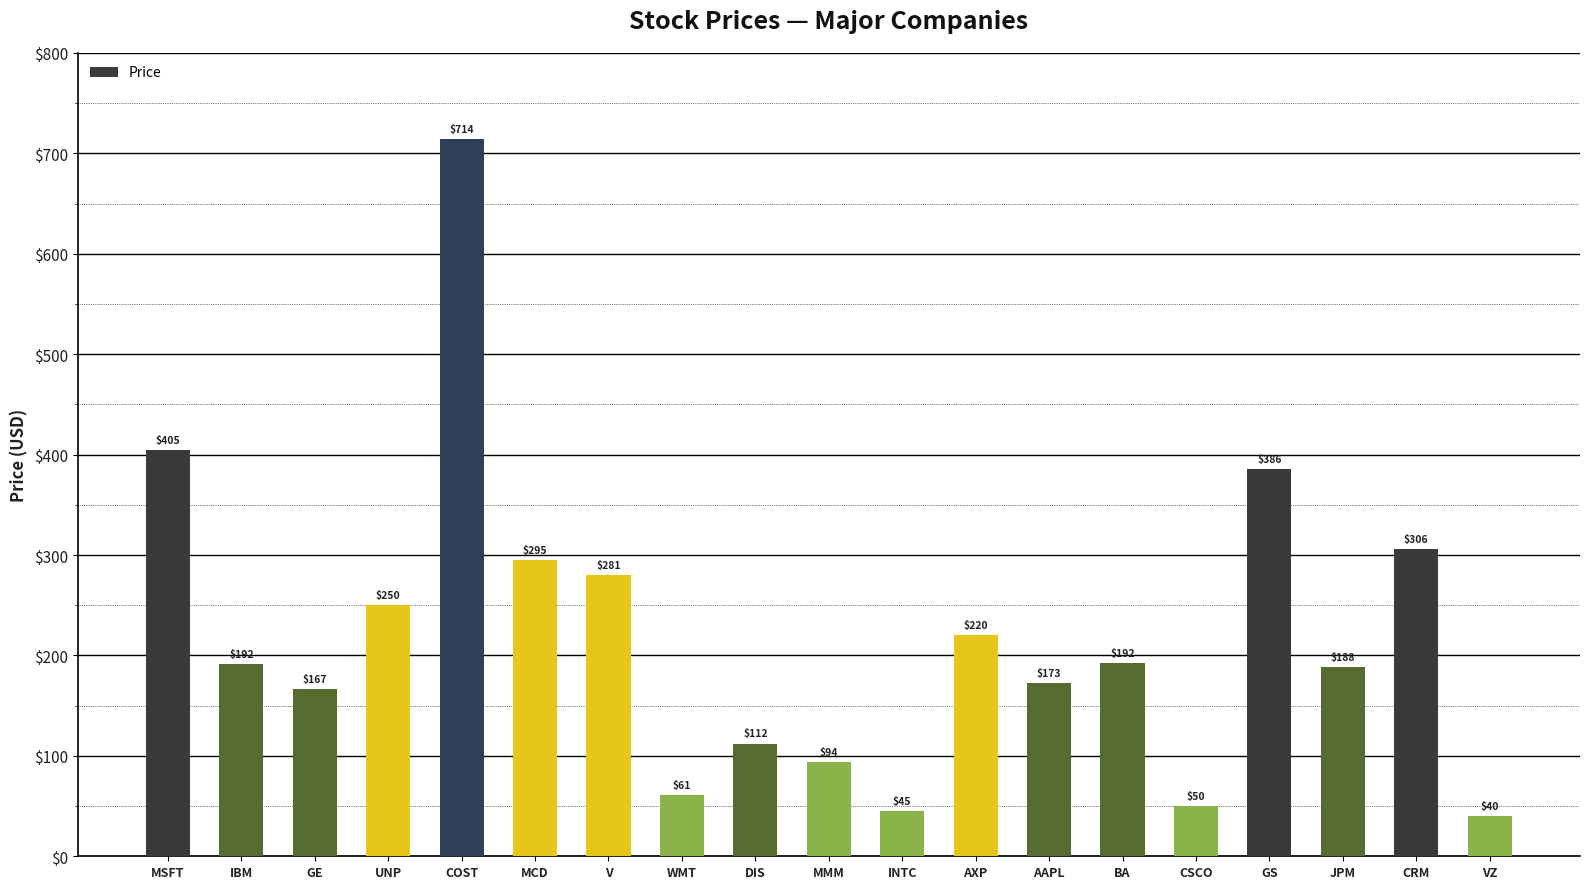

At which label is the value closest to 377?

GS